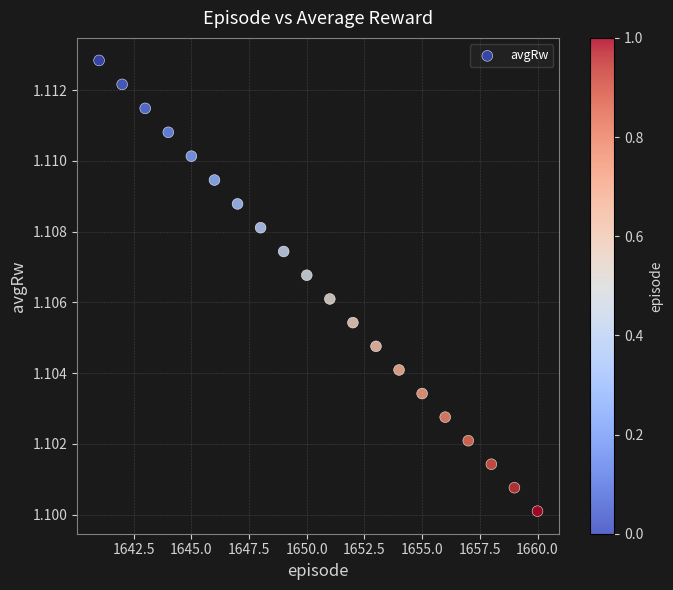

What is the range of X values (max minus min)?

19.0